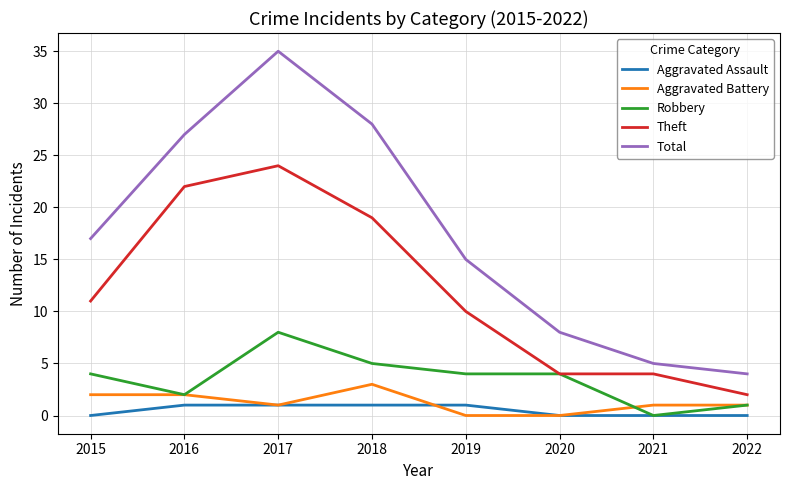

Between 2015 and 2022, which series saw the biggest shift?

Total